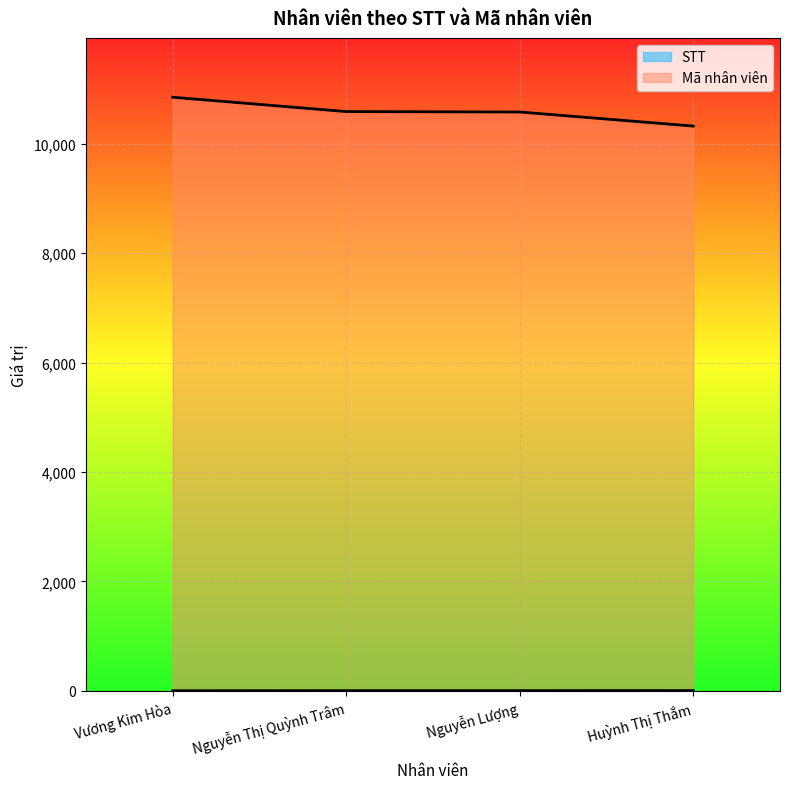

Which series has the widest spread of values?

Mã nhân viên